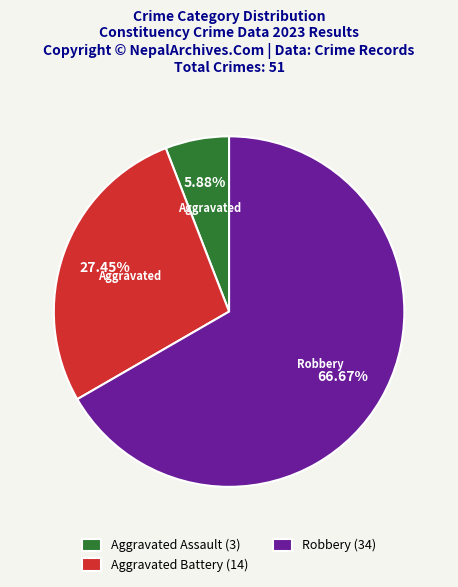

To the nearest percent, what is the difference between the largest and smallest slice percentages?

61%